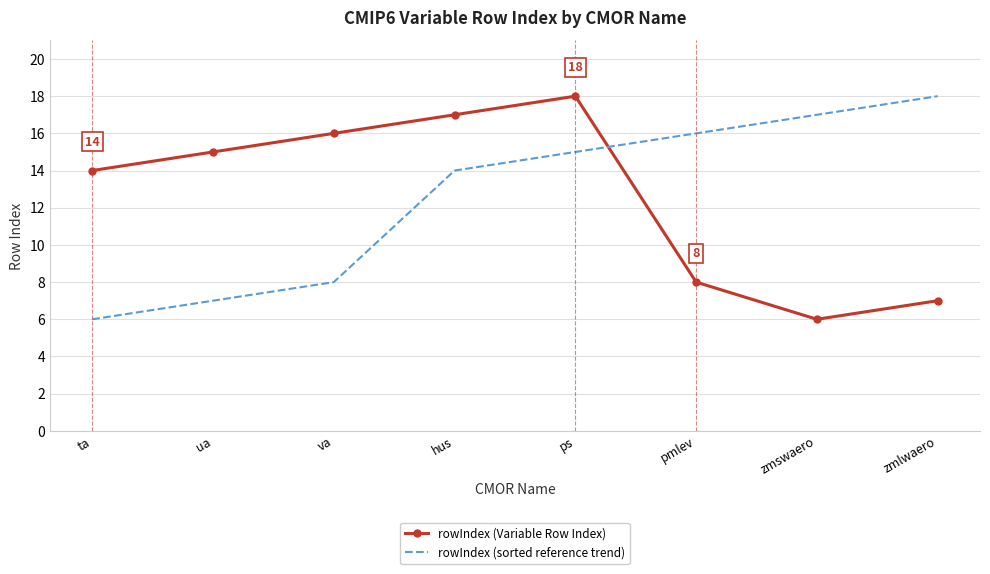

What position from the left is ua?

2